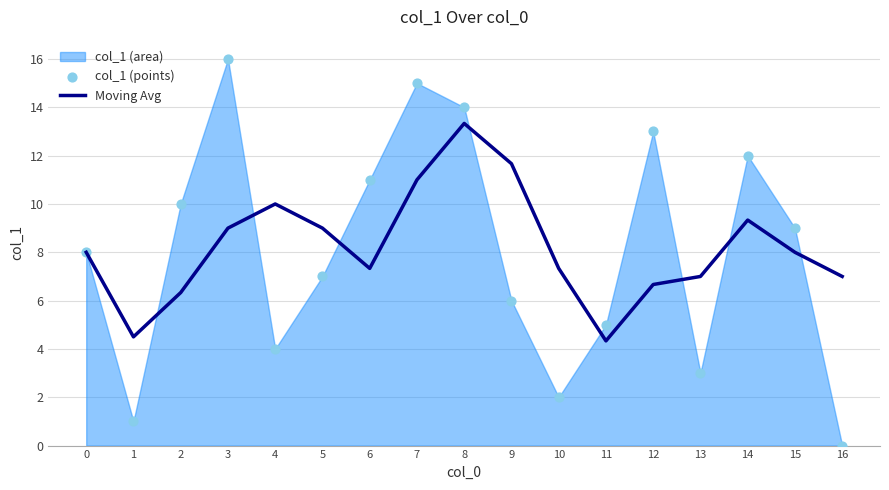

Which series contains the highest Y value?

col_1 (points)